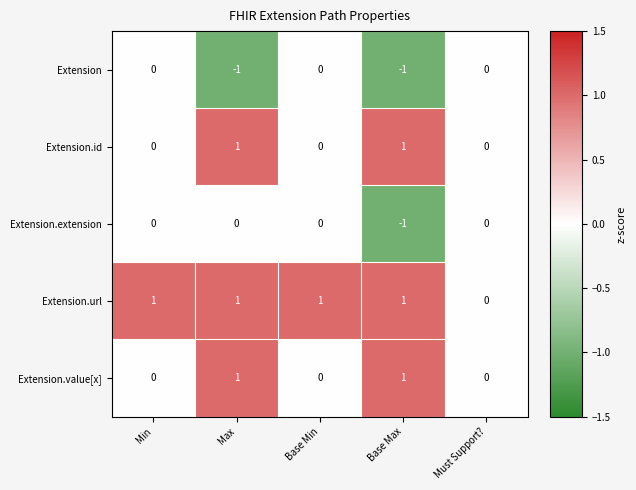

Count the Extension values in the range -1 to 0.

5